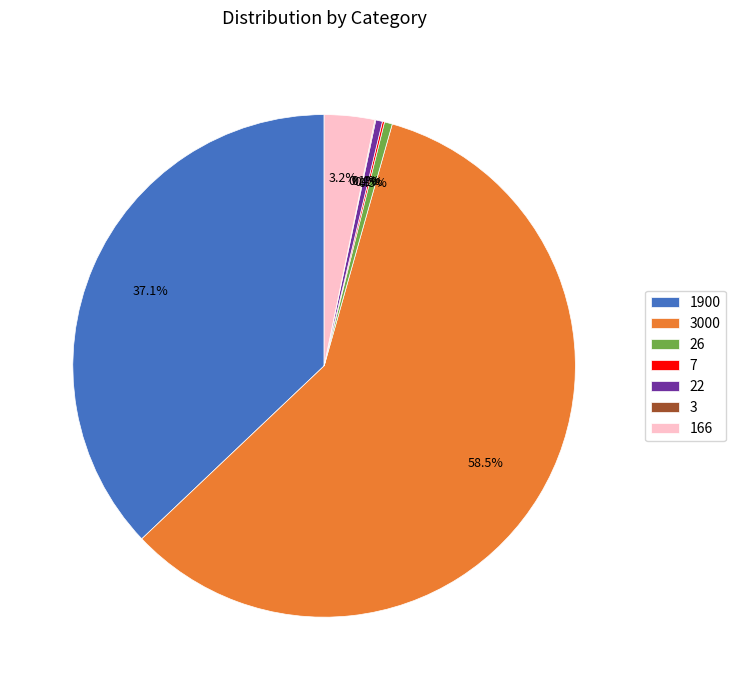

Is there any slice that represents more than half of the pie?

Yes